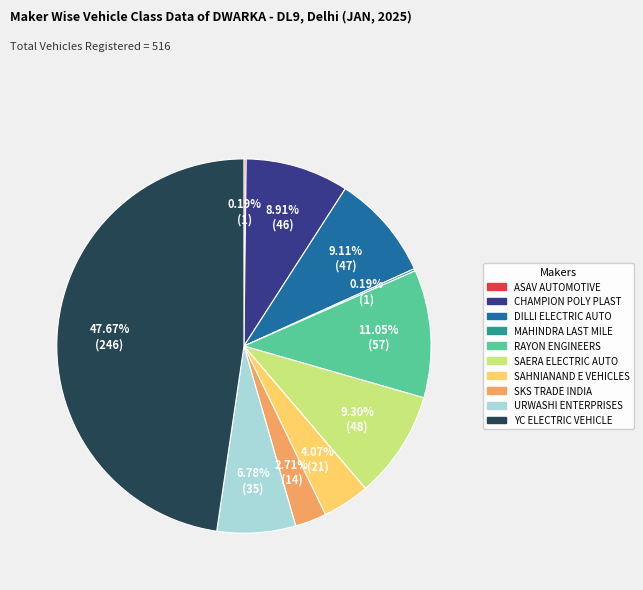

Does any single category account for the majority?

No